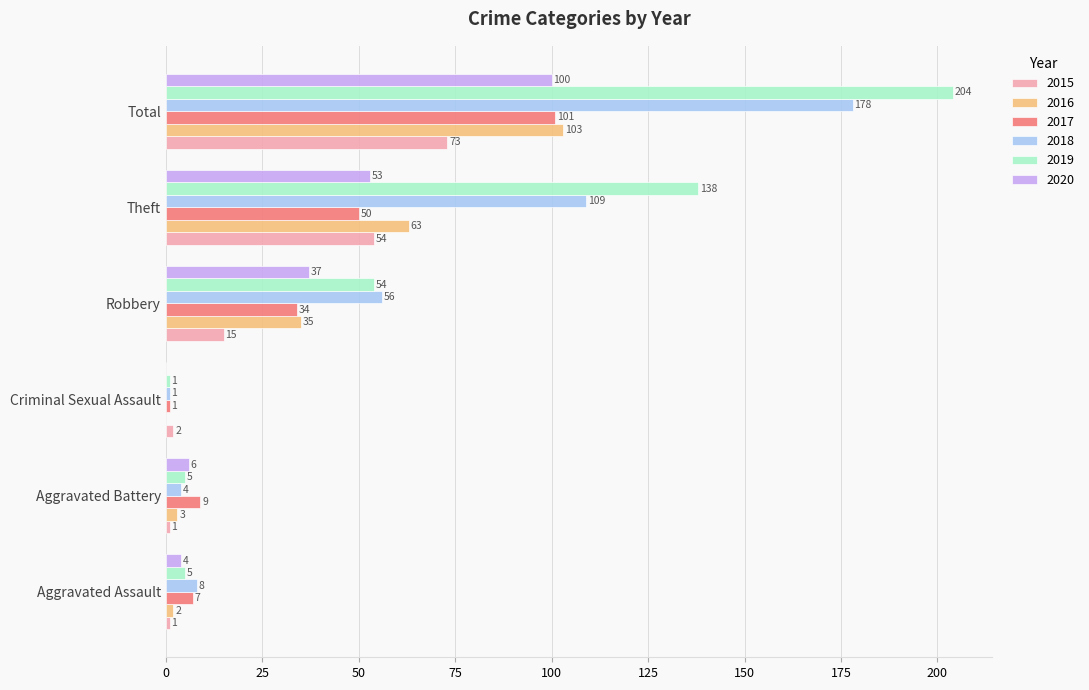

At which label is 2020 closest to 50?

Theft